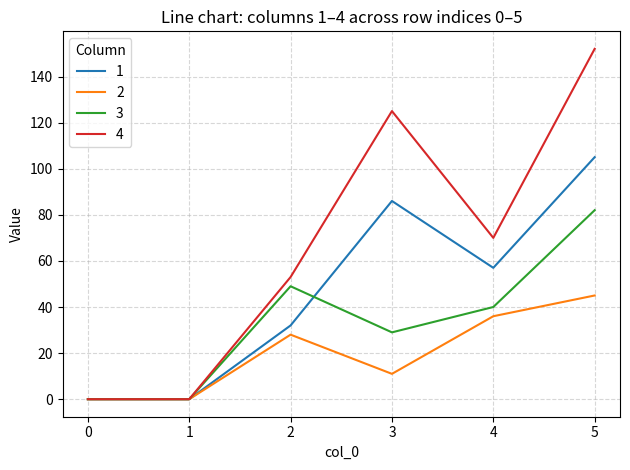

How many distinct data groups are displayed?

4